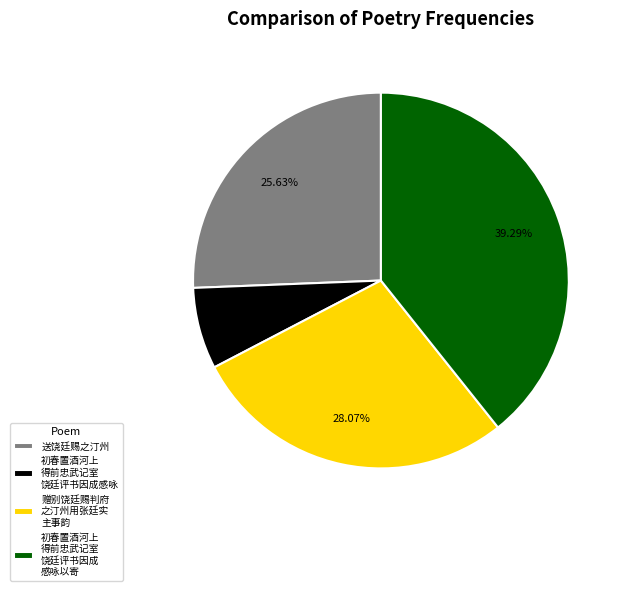

Which has a higher value, 送饶廷赐之汀州 or 赠别饶廷赐判府 之汀州用张廷实 主事韵?

赠别饶廷赐判府 之汀州用张廷实 主事韵